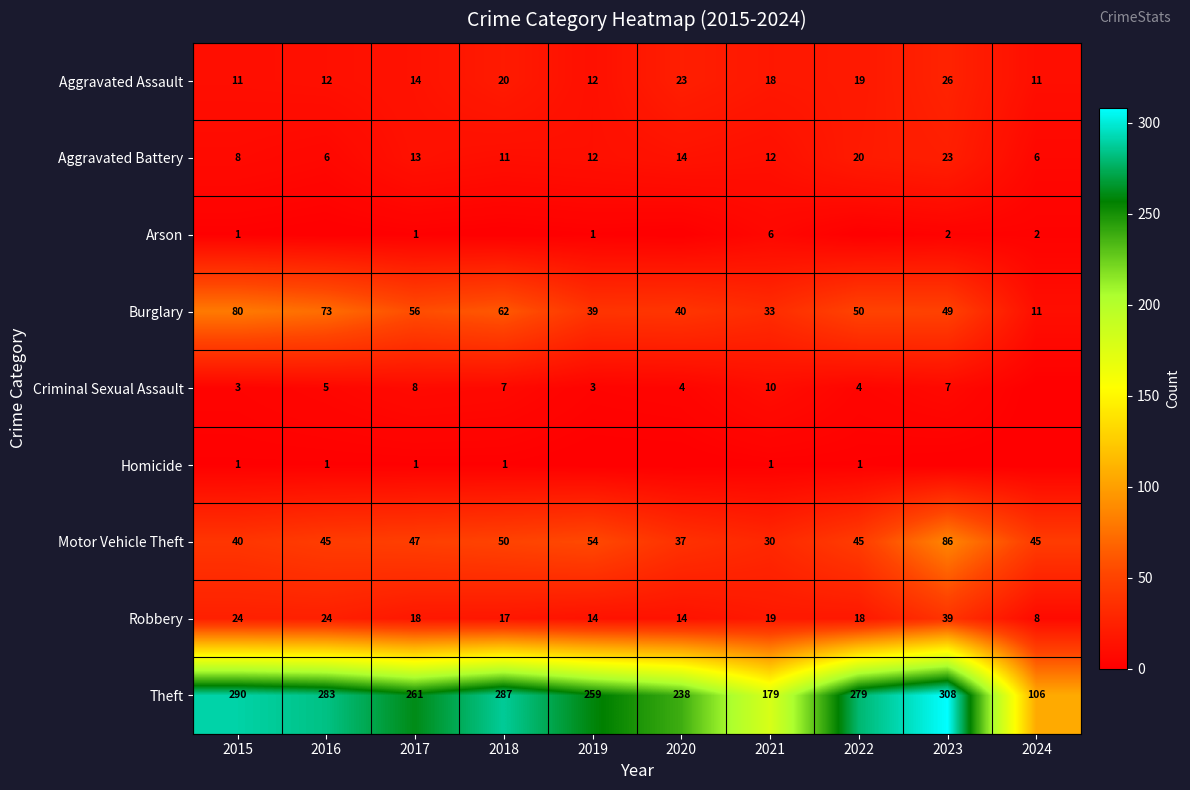

List the labels in order of Burglary value, largest first.

2015, 2016, 2018, 2017, 2022, 2023, 2020, 2019, 2021, 2024